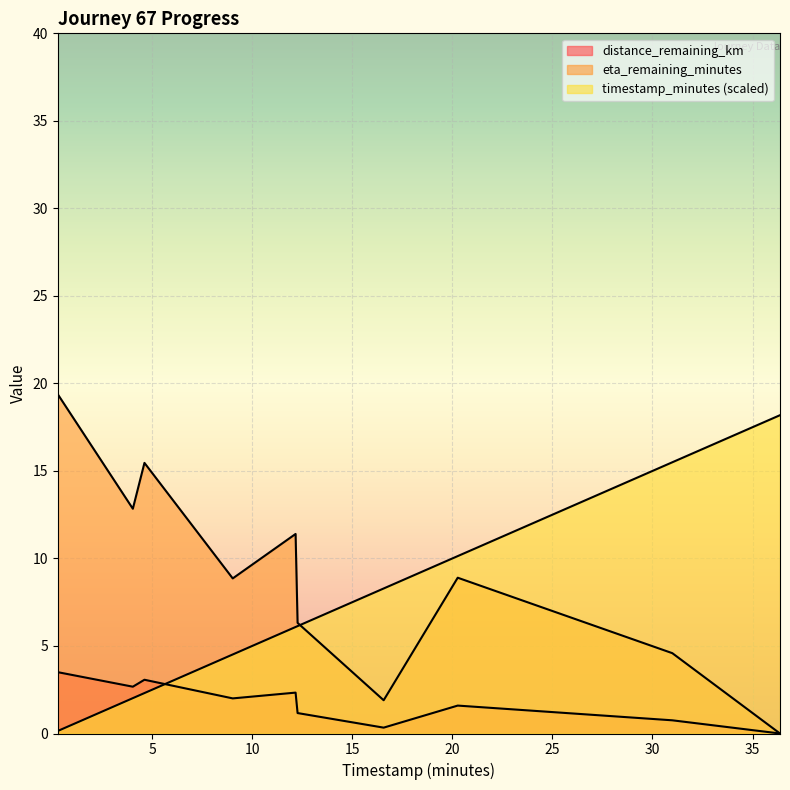

Does the chart display data point markers on the line(s)?

No